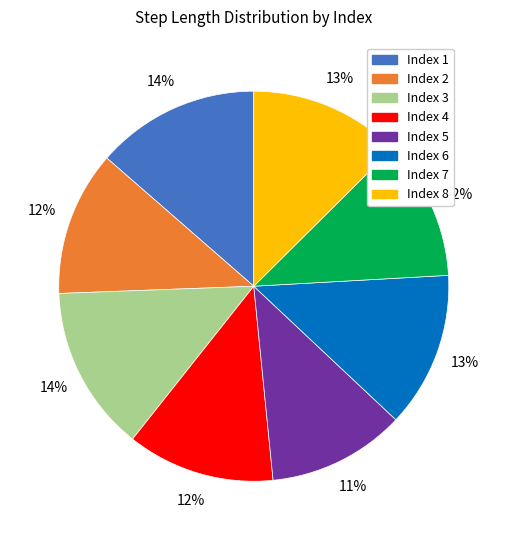

How many slices are in this pie chart?

8